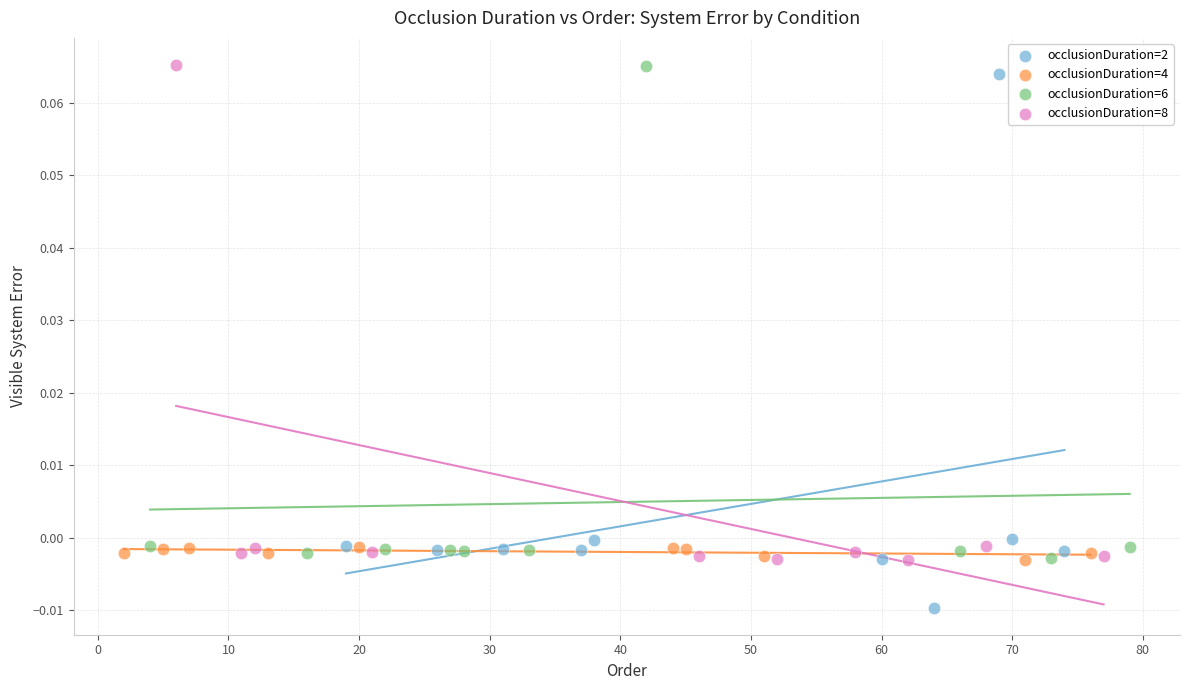

Which series contains the lowest Y value?

occlusionDuration=2